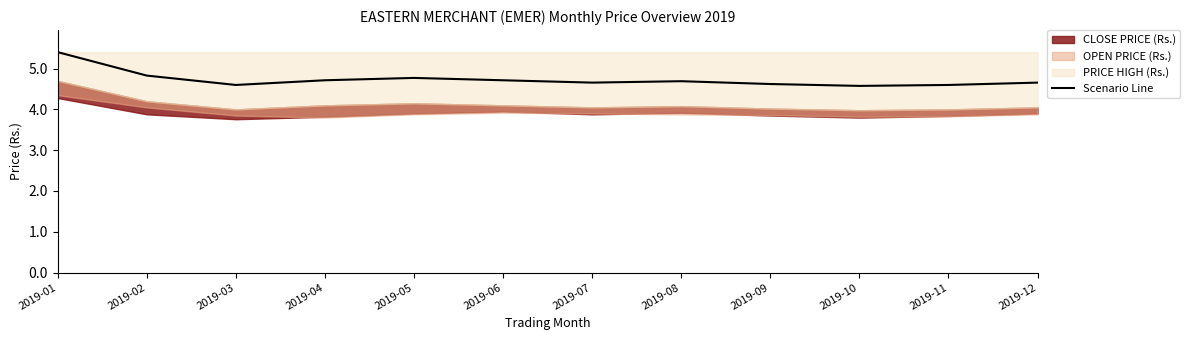

How many points are lower than both their immediate neighbors (excluding endpoints)?

3